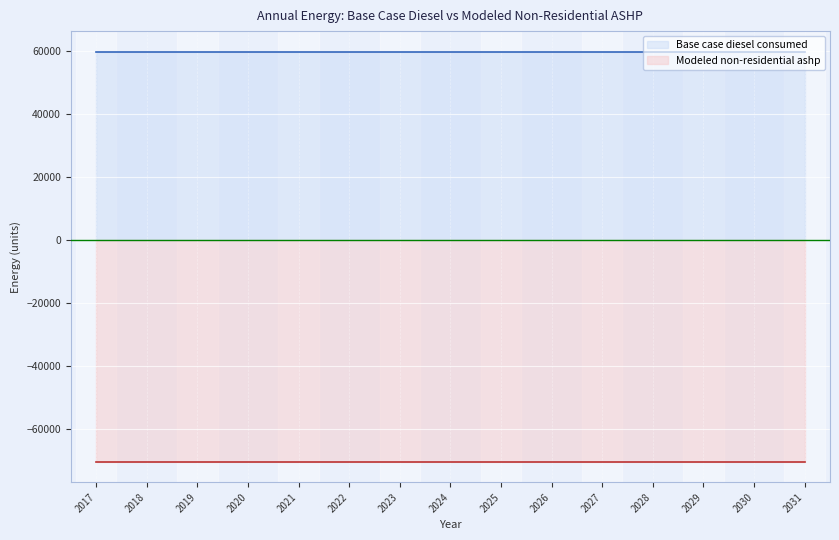

What is the maximum value shown in the chart?

59890.3